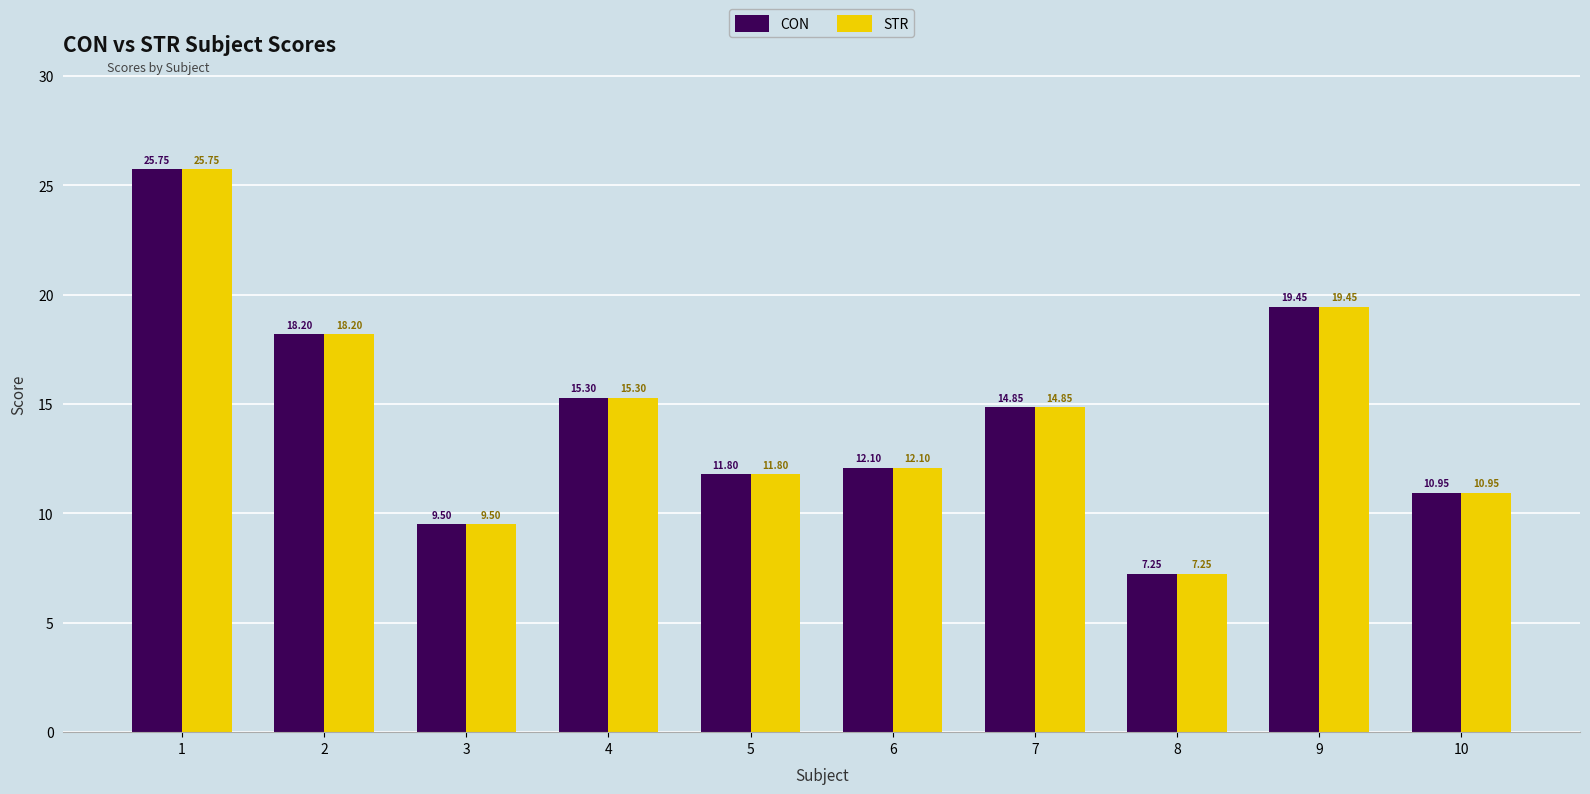

Is the value of STR at 4 greater than the value of CON at 7?

Yes